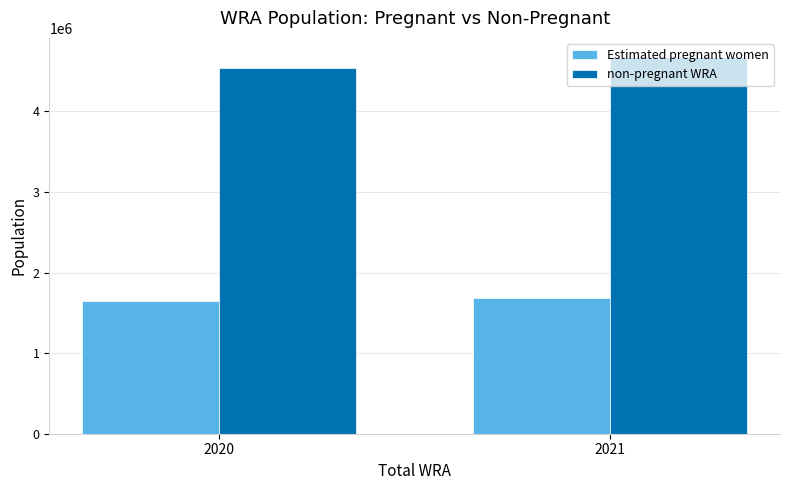

What is the value of the non-pregnant WRA bar at the 1st from the left?

4539343.5